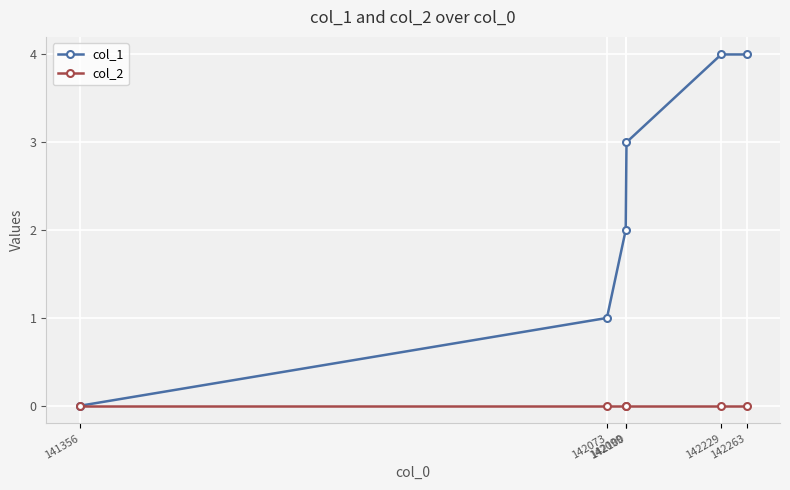

Reading right to left, transcribe all the data shown in this chart.

col_1: 142263=4	142229=4	142100=3	142099=2	142073=1	141356=0
col_2: 142263=0	142229=0	142100=0	142099=0	142073=0	141356=0